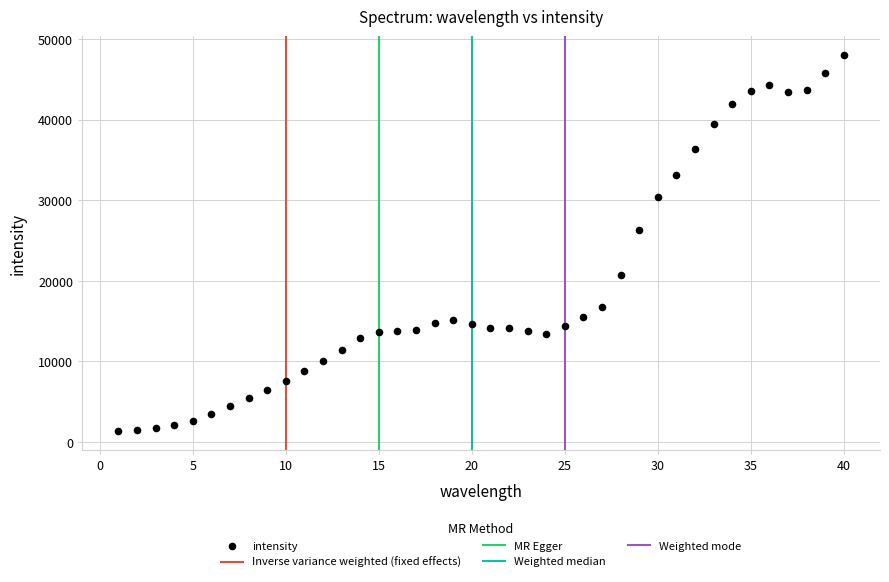

What Y value in the scatter plot is closest to 24656?

26277